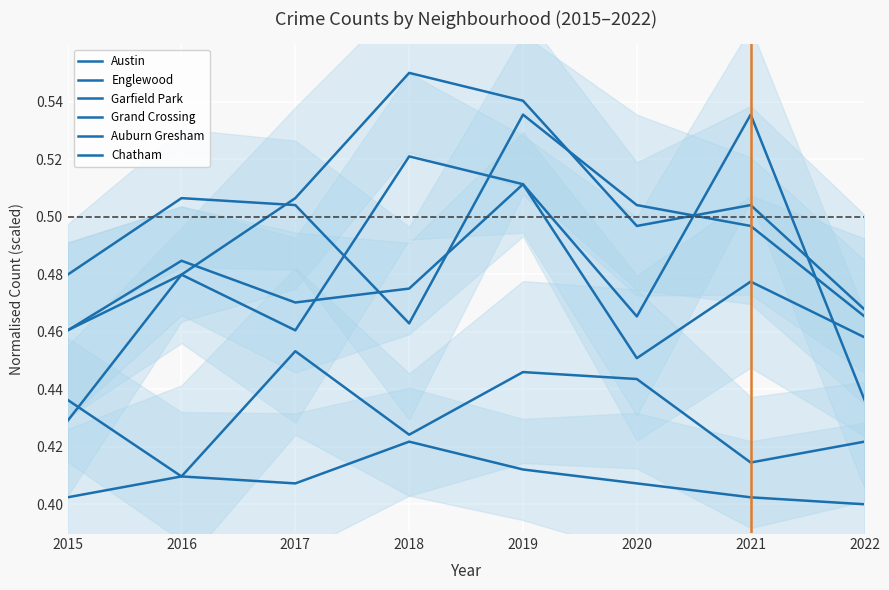

True or false: Garfield Park has more than 0 interior local peaks.

True